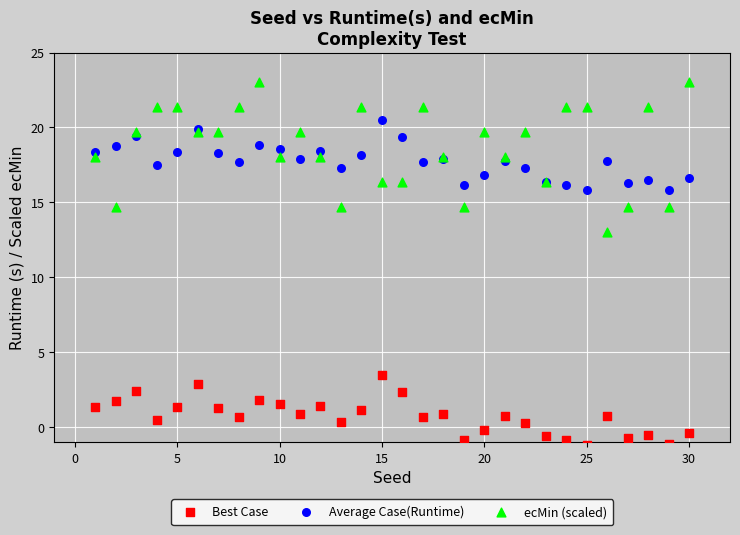

What are all the series names shown in the legend?

Best Case, Average Case(Runtime), ecMin (scaled)